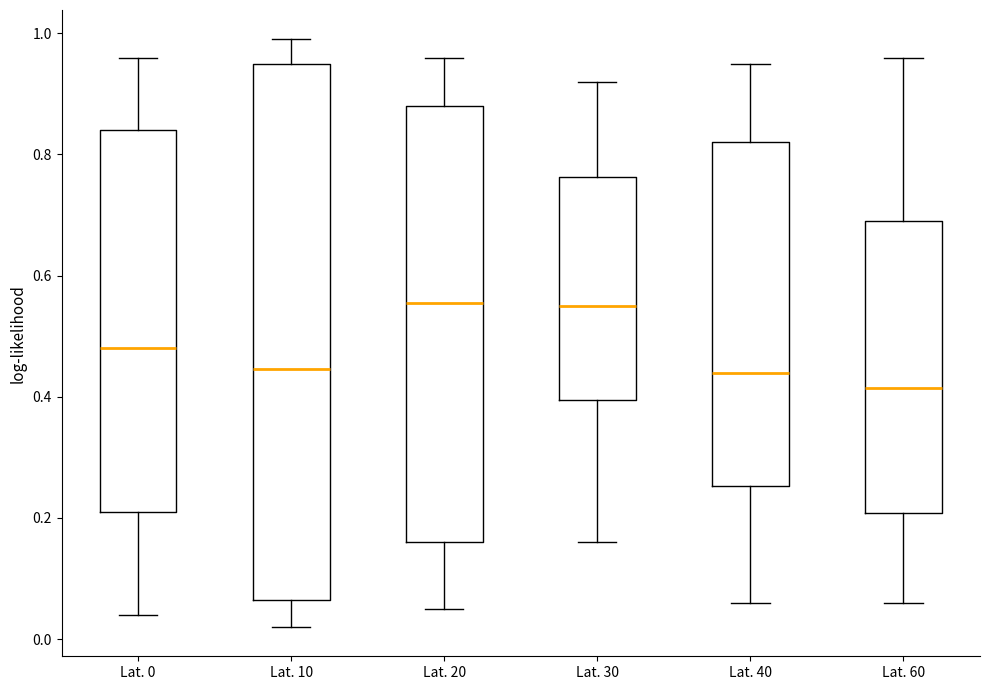

Reading left to right, transcribe this box plot: for each box, give where its median line is, the range the box spans, and where its two whiskers end, as read against the y-axis. The values are not printed on the chart, so give them approximately, as read against the axis.

Lat. 0: median 0.48, box 0.22 to 0.84, whiskers 0.04 to 0.96
Lat. 10: median 0.44, box 0.06 to 0.96, whiskers 0.02 to 1.00
Lat. 20: median 0.56, box 0.16 to 0.88, whiskers 0.06 to 0.96
Lat. 30: median 0.56, box 0.40 to 0.76, whiskers 0.16 to 0.92
Lat. 40: median 0.44, box 0.26 to 0.82, whiskers 0.06 to 0.96
Lat. 60: median 0.42, box 0.20 to 0.70, whiskers 0.06 to 0.96